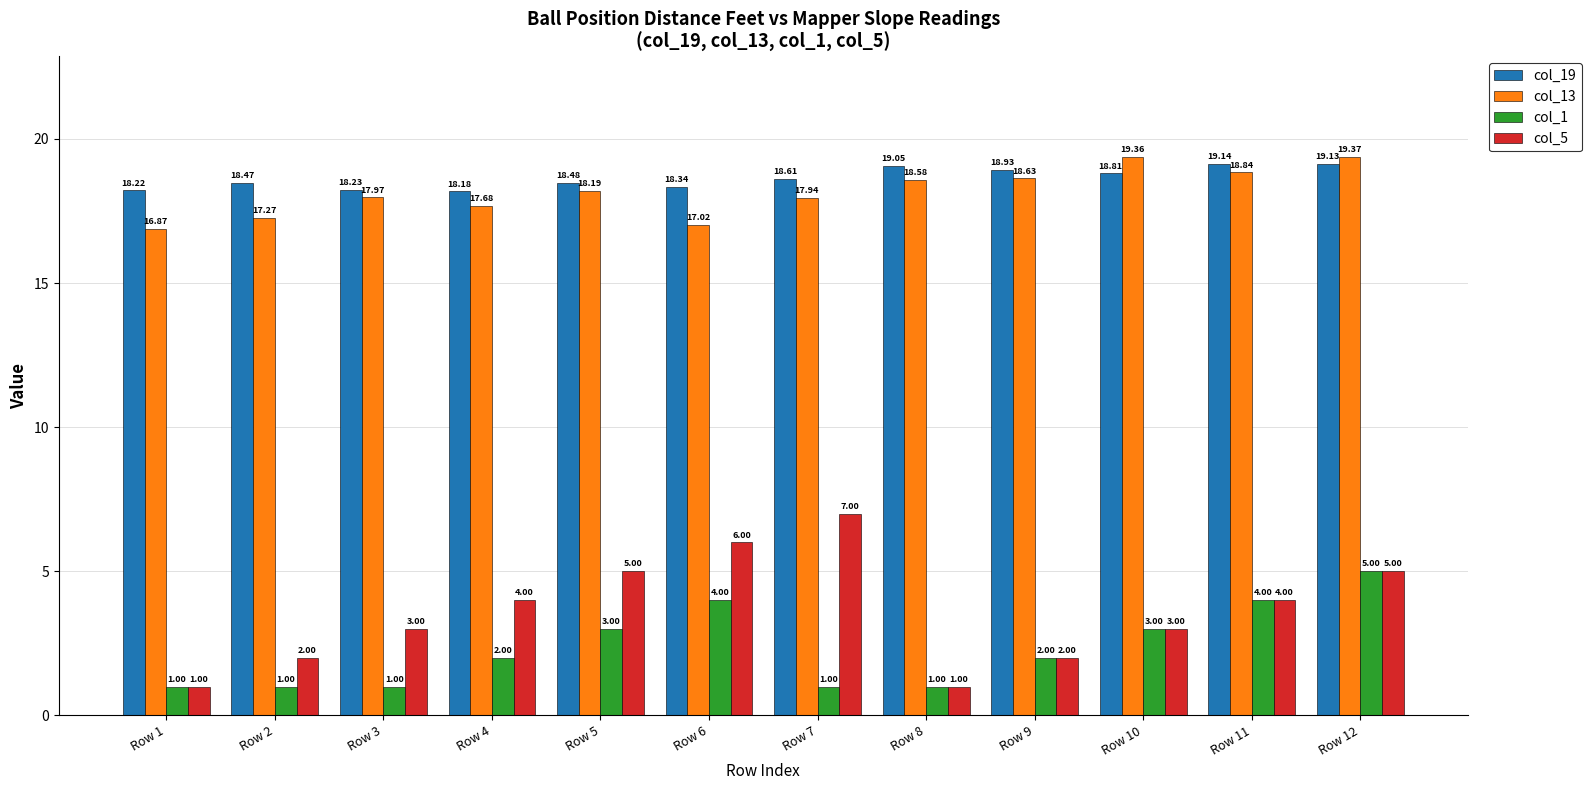

The col_5 series shows 7.0 at Row 7. True or false?

True